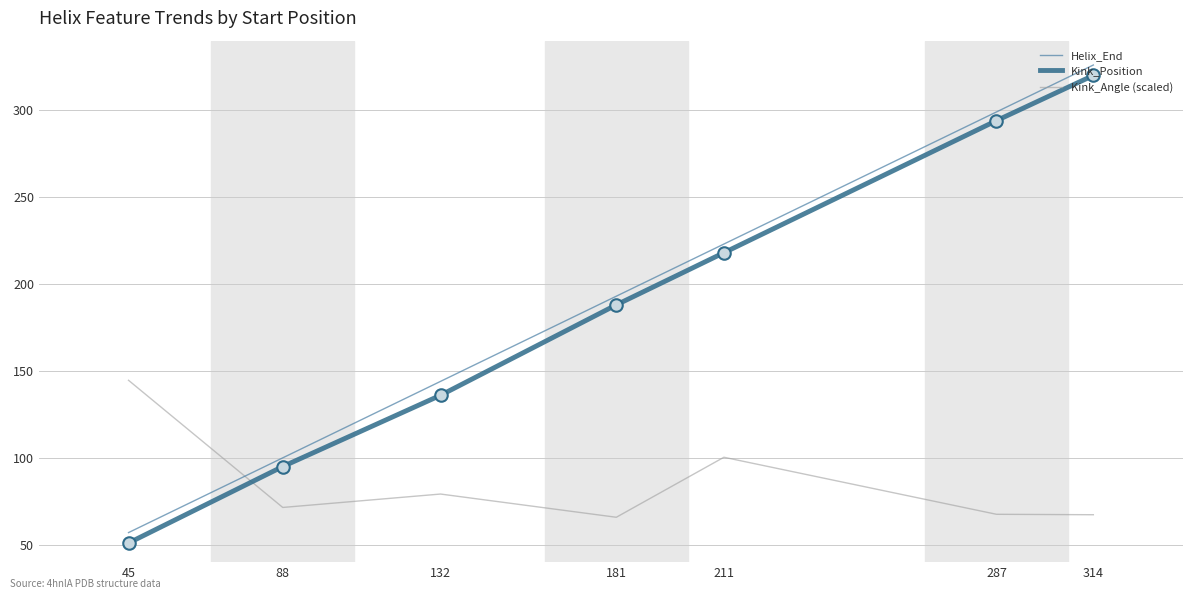

The Kink_Position series shows 139.1 at 211. True or false?

False